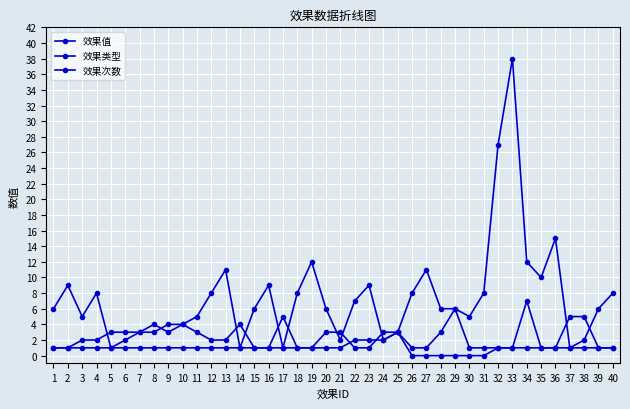

Which series has the largest total across all categories?

效果值